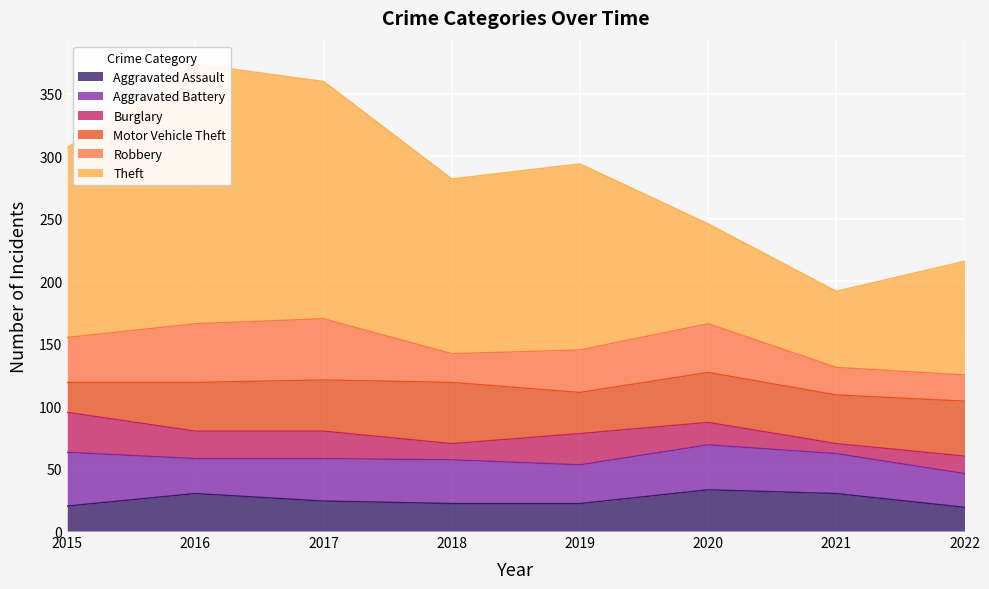

What is the maximum value for Aggravated Assault?

33